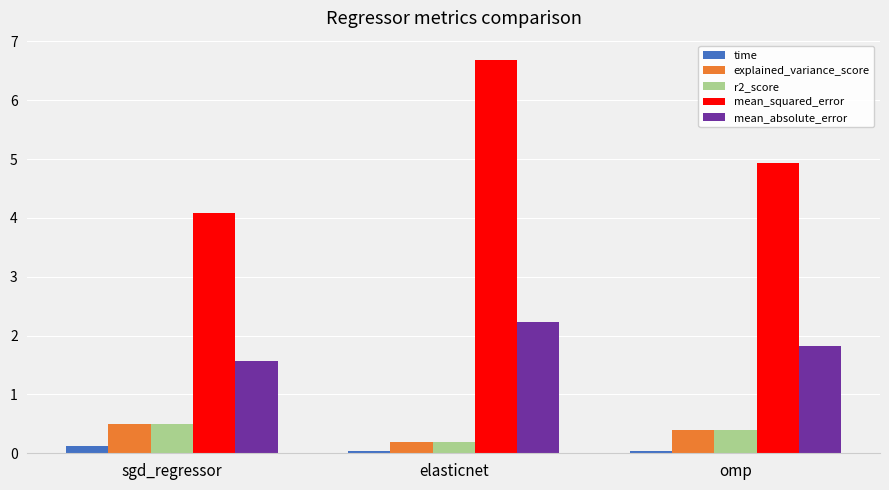

How many series are shown in this chart?

5